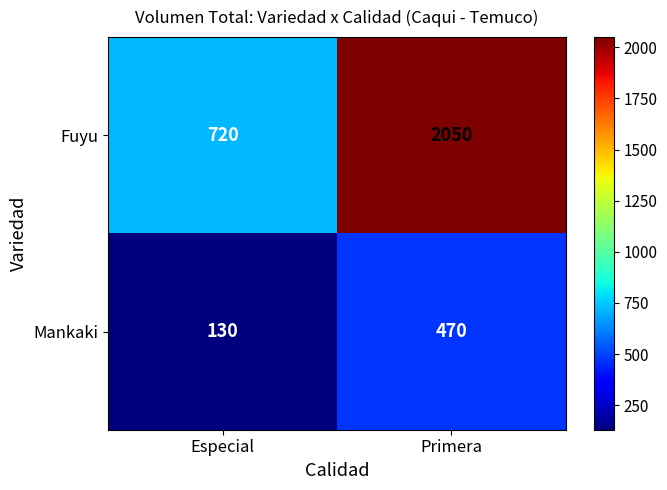

What is the difference between the maximum and minimum values in the Mankaki series?

340